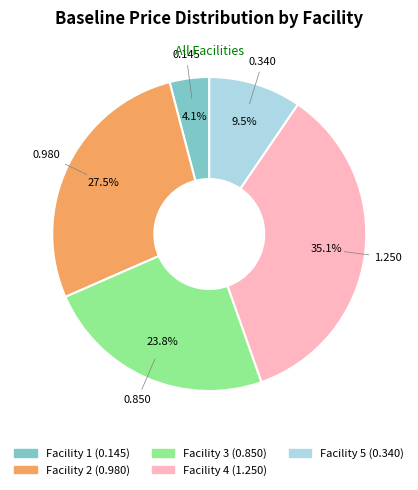

To the nearest percent, what percentage of the pie is Facility 3?

24%